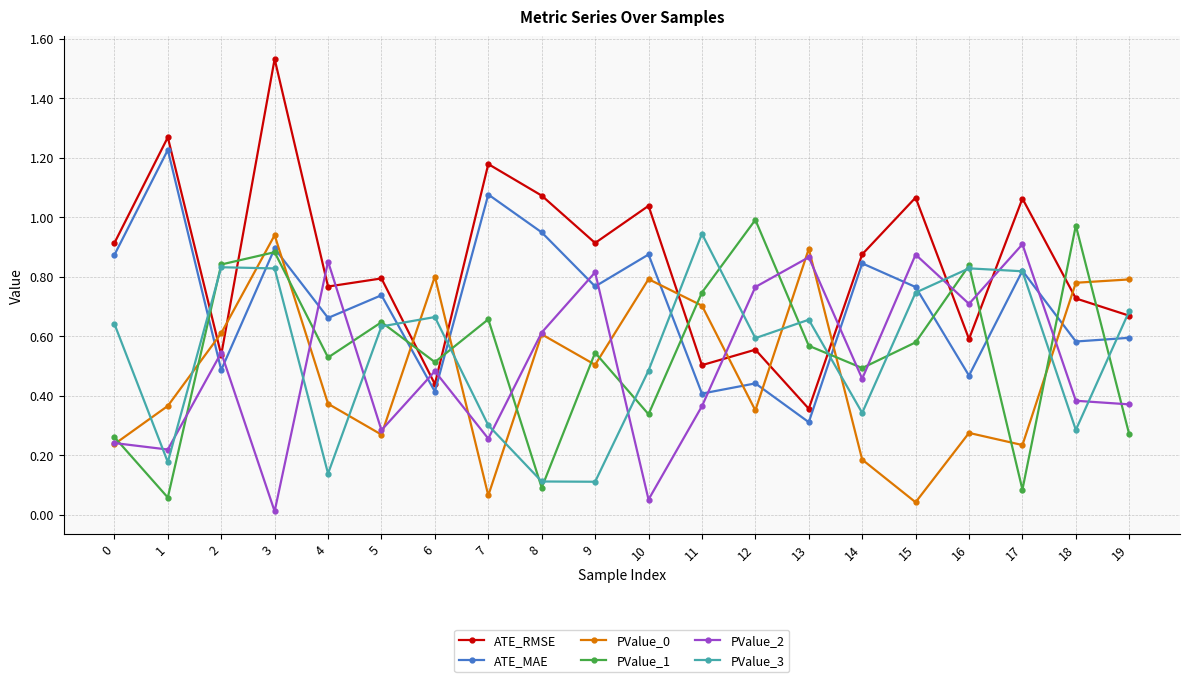

Is it true that PValue_2 equals 0.7 at 2?

False